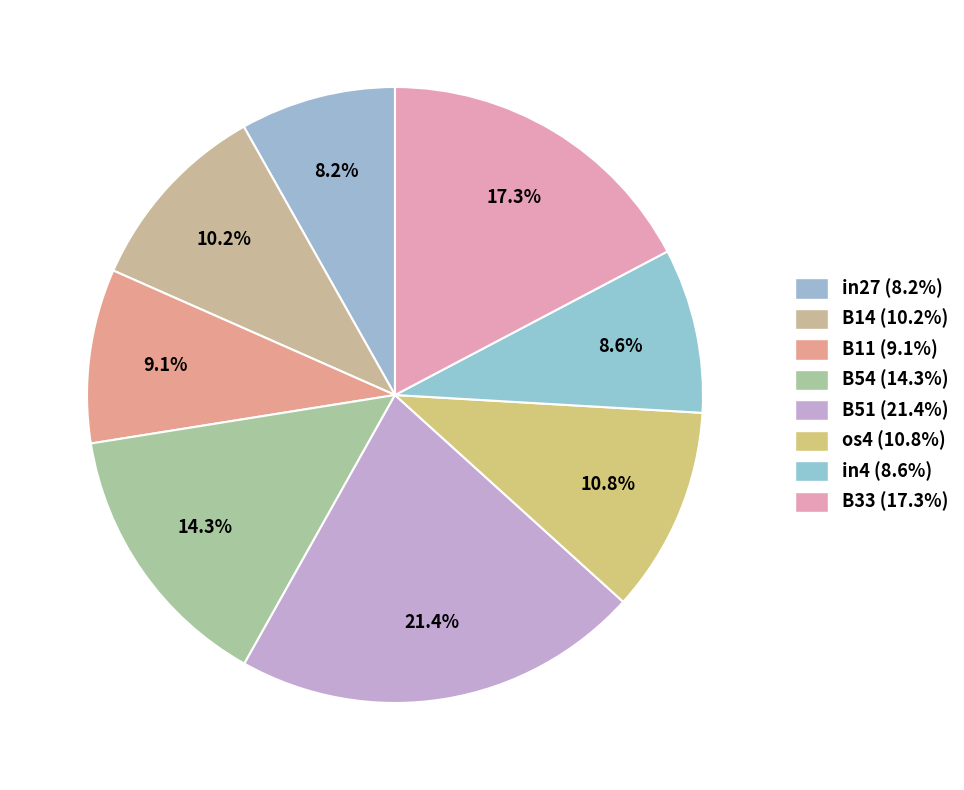

What percentage is the B14 slice, to the nearest percent?

10%